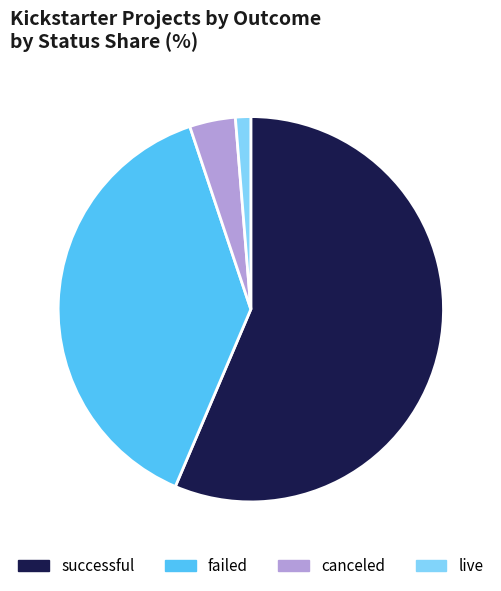

Rank the categories by value from lowest to highest.

live, canceled, failed, successful